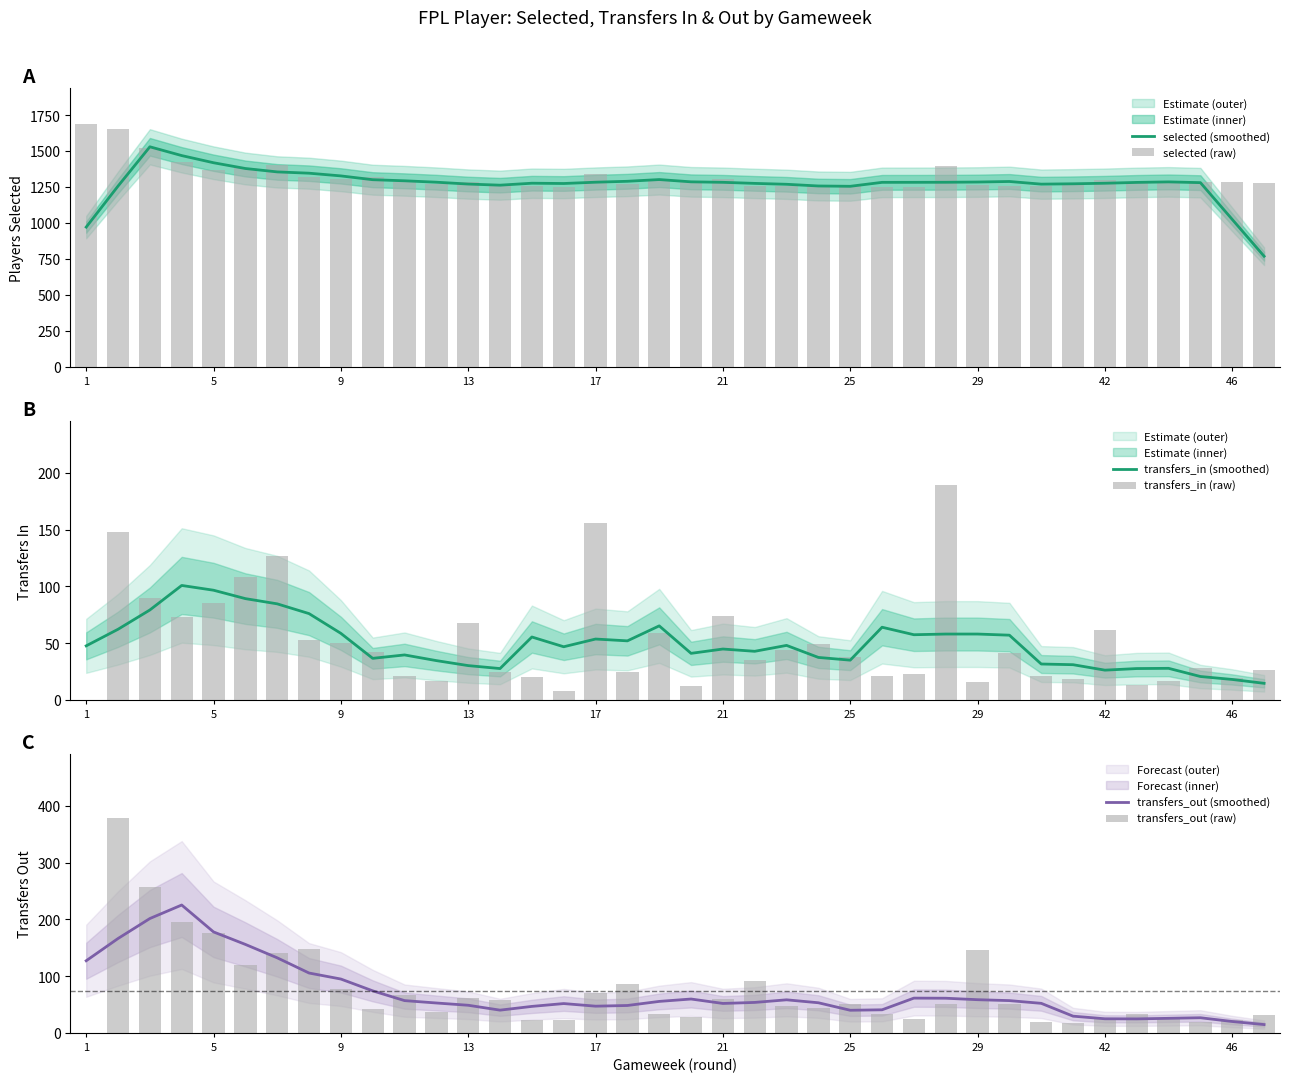

What are all the series names shown in the legend?

selected (smoothed), selected (raw), transfers_in (smoothed), transfers_in (raw), transfers_out (smoothed), transfers_out (raw)